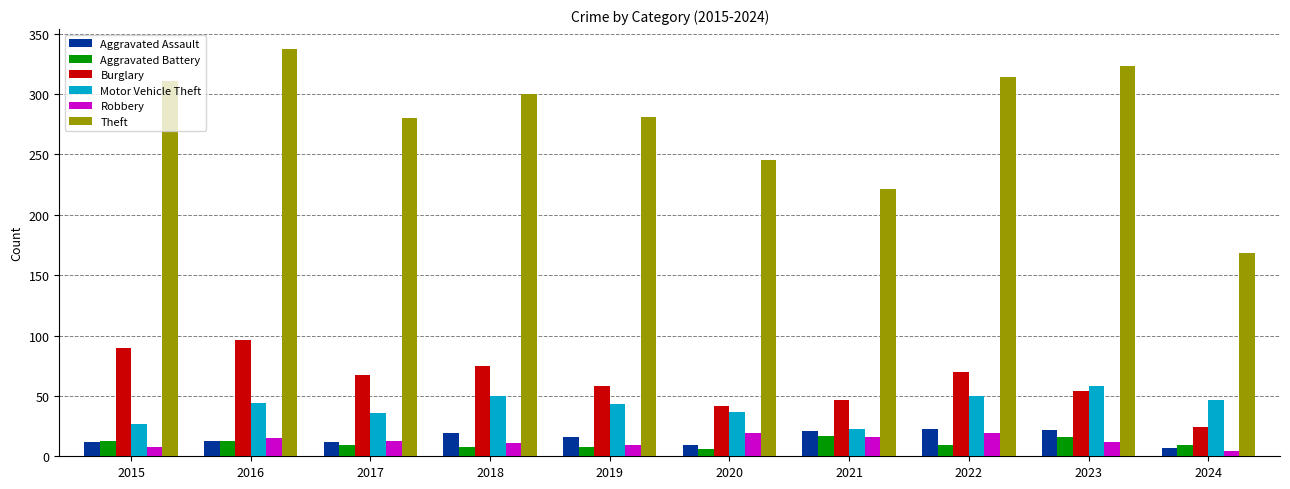

What value does the Aggravated Battery series have at 2020?

6